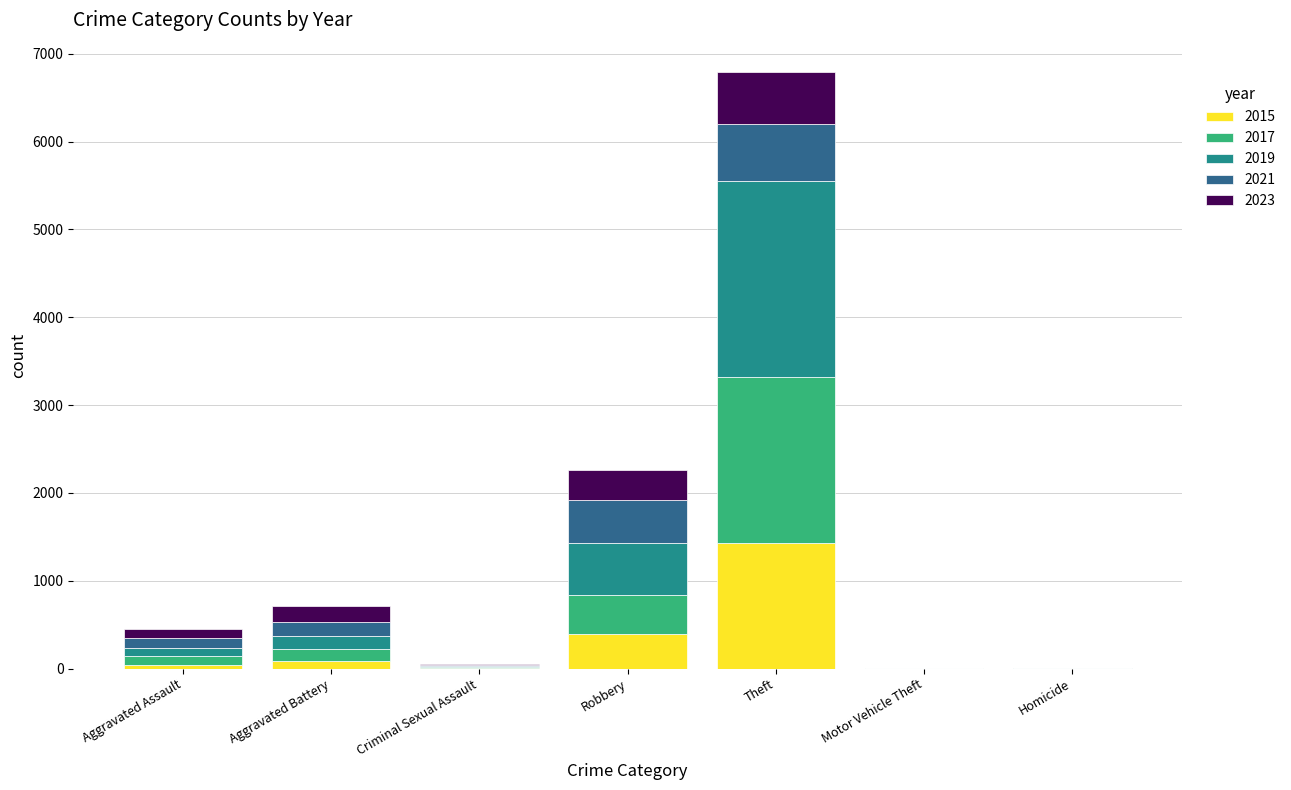

At which label does 2015 reach its peak?

Theft